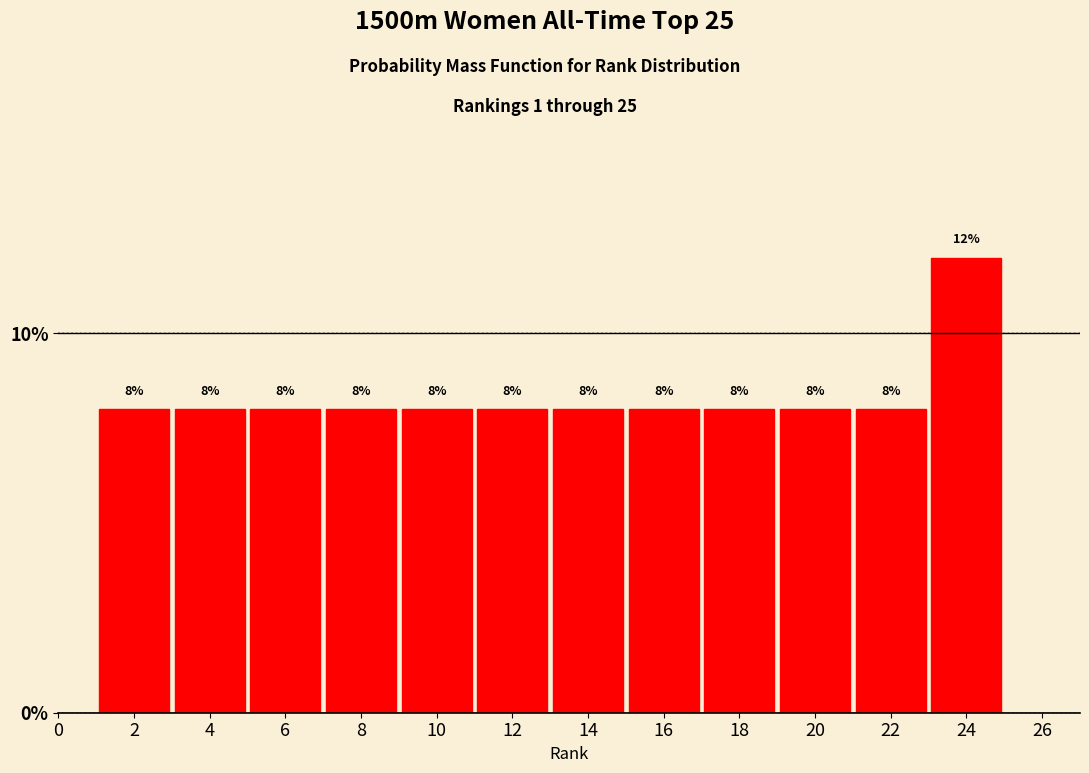

What is the height of the bar covering 5 to 7 on the x-axis?

8